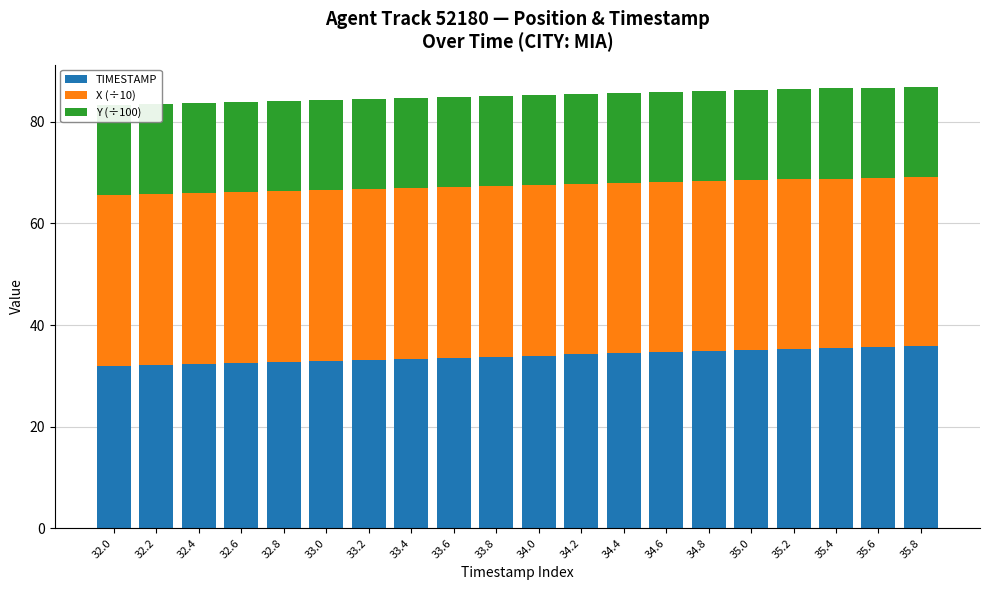

At which label is TIMESTAMP closest to 33?

33.0